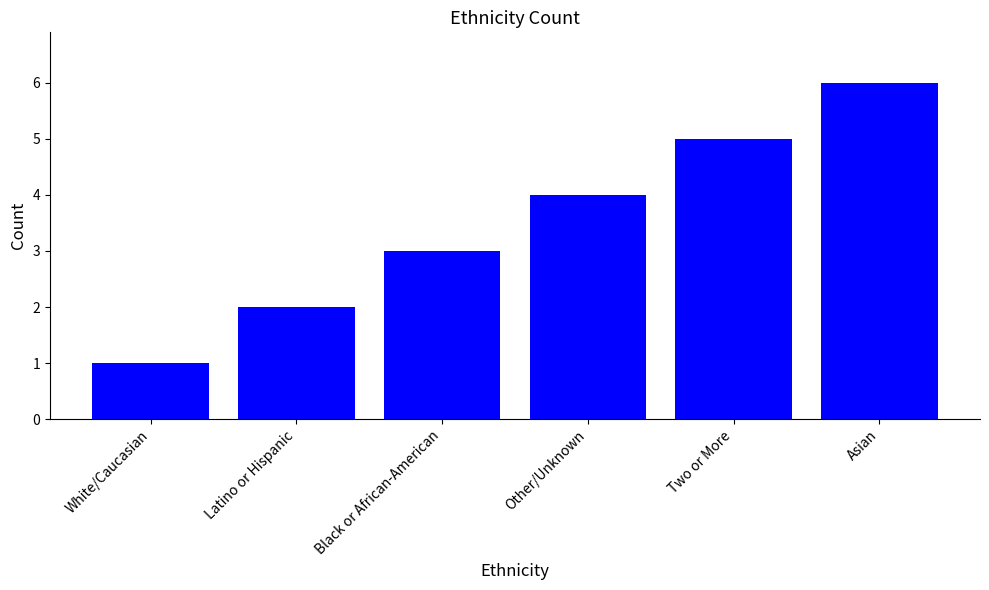

At which category does the chart reach its peak across all series?

Asian